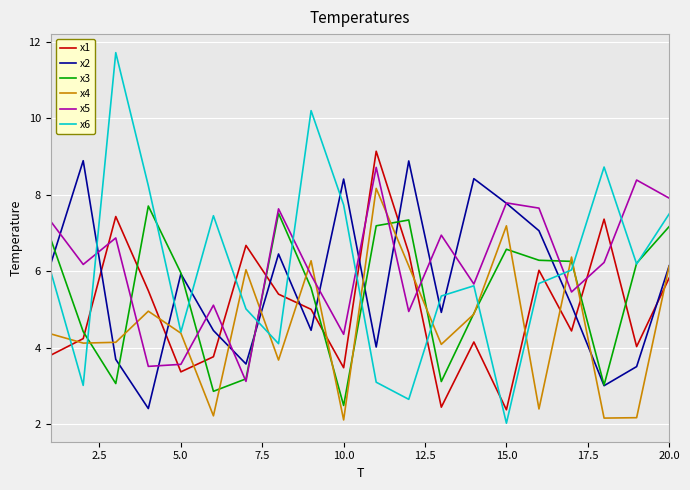

What are all the series names shown in the legend?

x1, x2, x3, x4, x5, x6